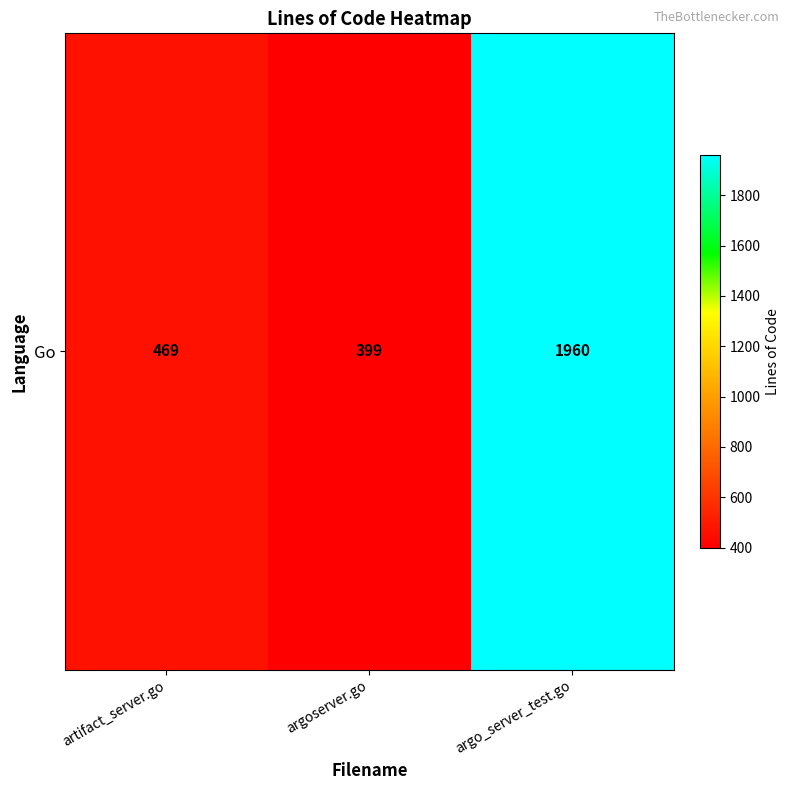

How many data points are less than 469?

1